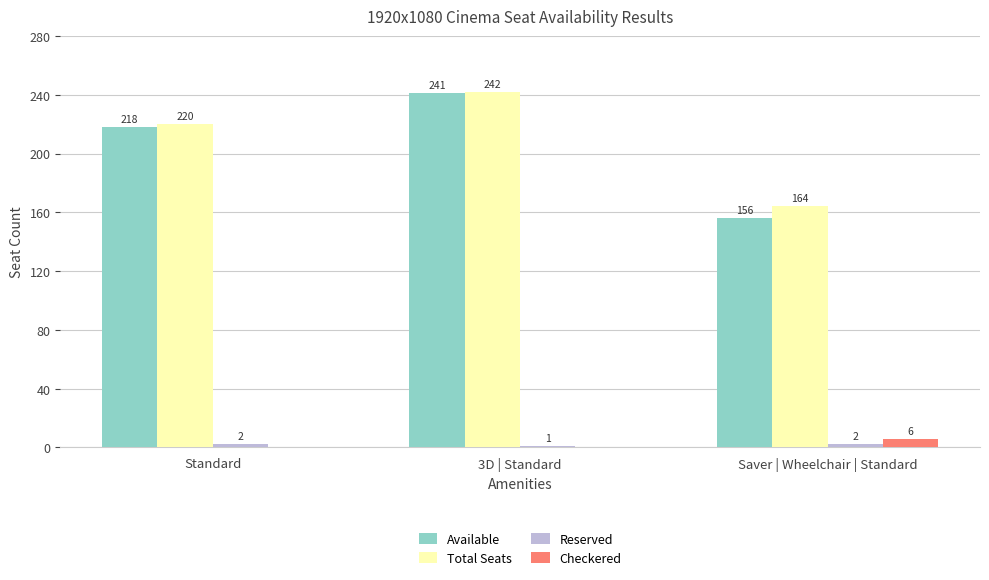

At which category is the sum across all series the highest?

3D | Standard